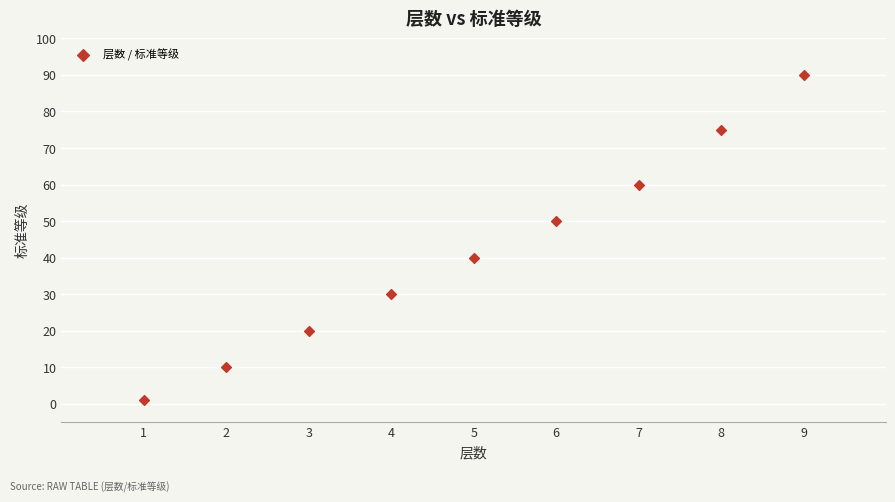

What is the range of X values (max minus min)?

8